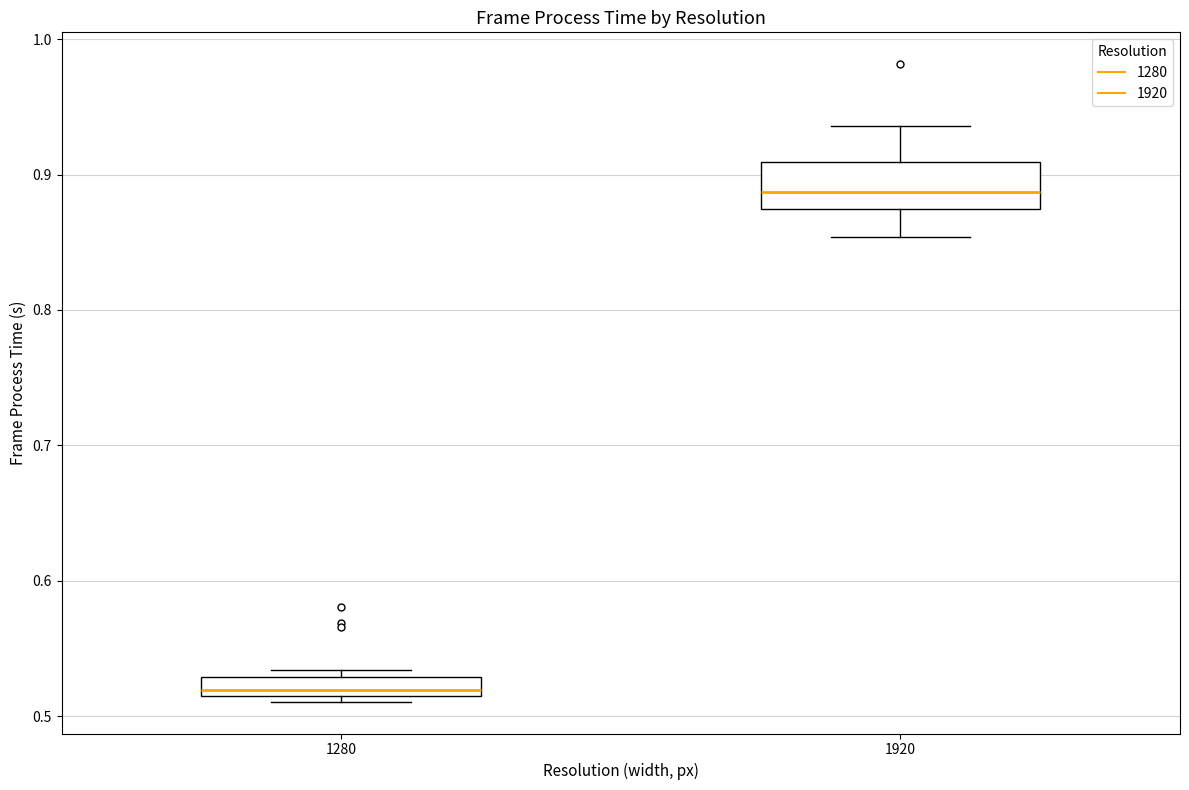

Comparing the boxes themselves (not the whiskers), which one is the tallest?

1920